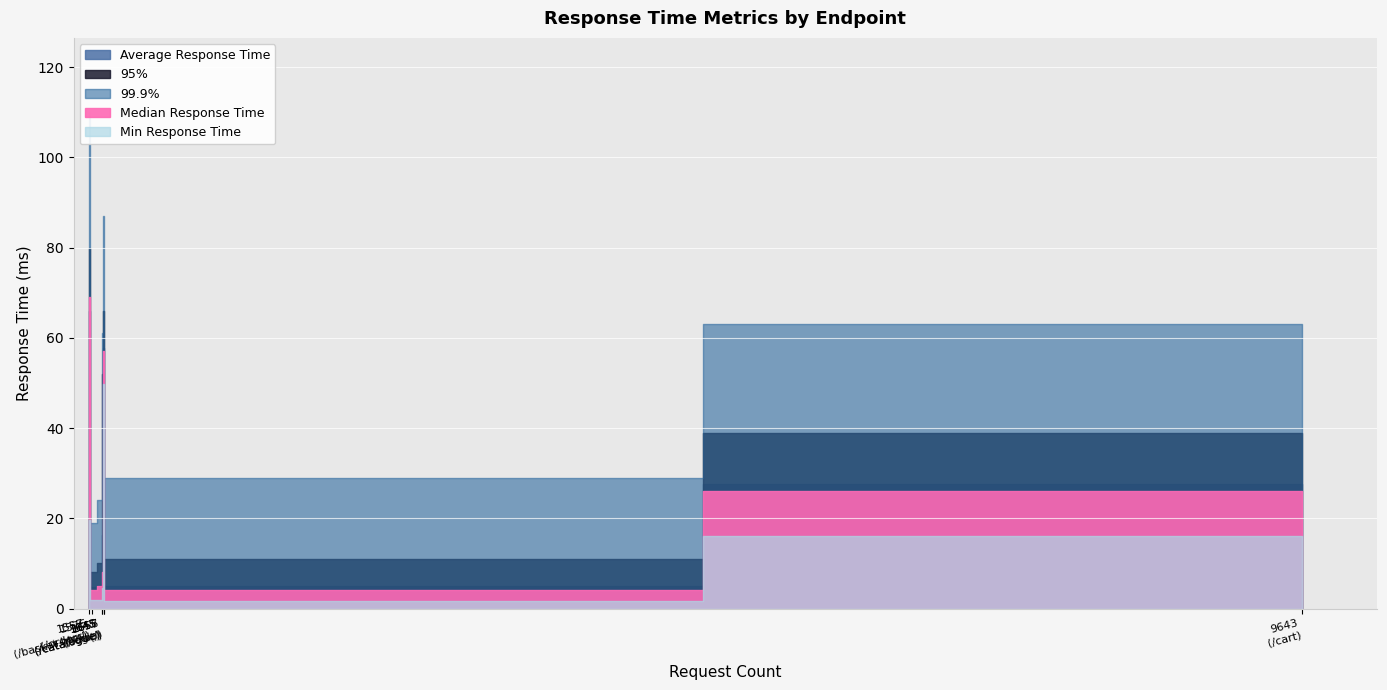

True or false: Median Response Time has a value of 57.0 at /login.

True